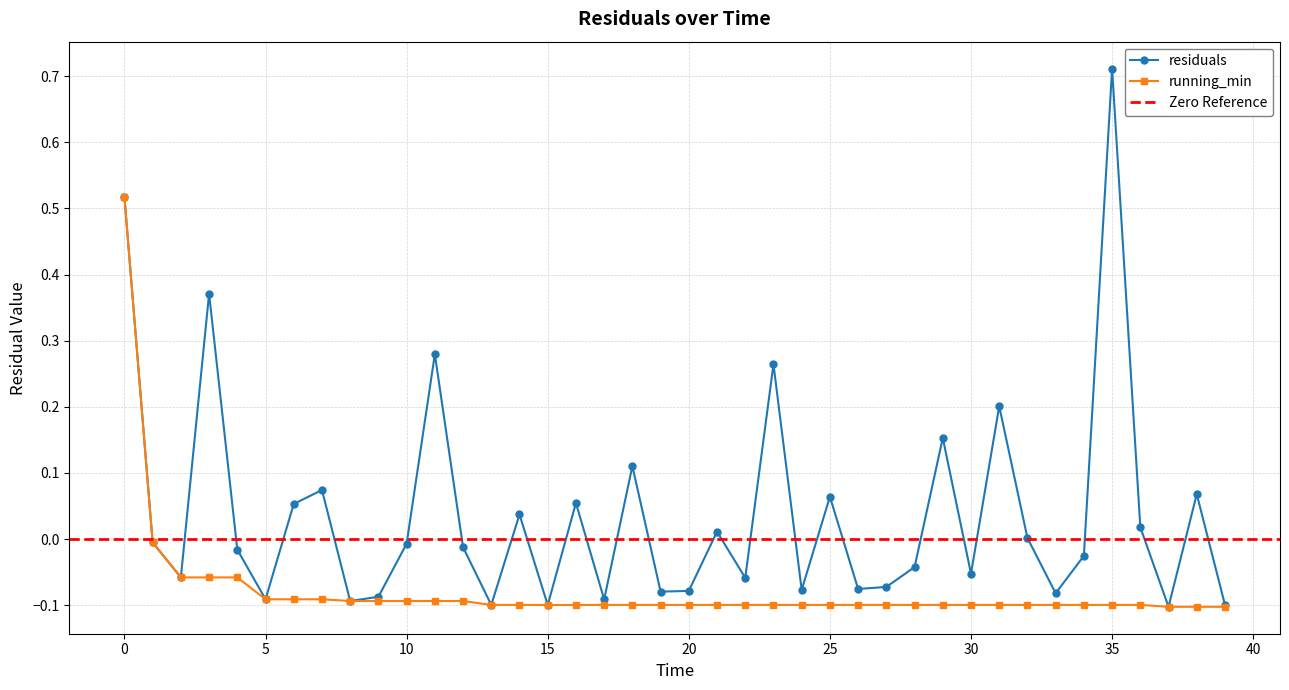

What is the minimum value shown in the chart?

-0.1